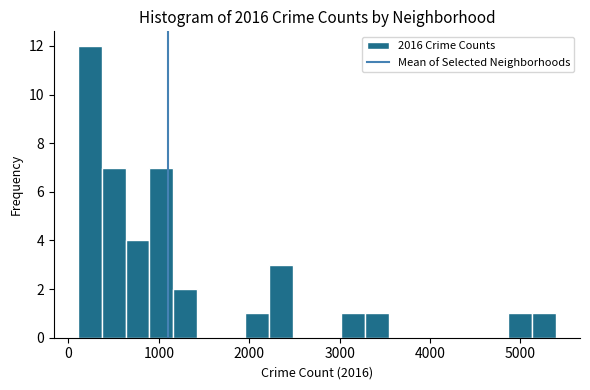

Read against the x-axis, roughly where is the centre of the tallest bar?

200